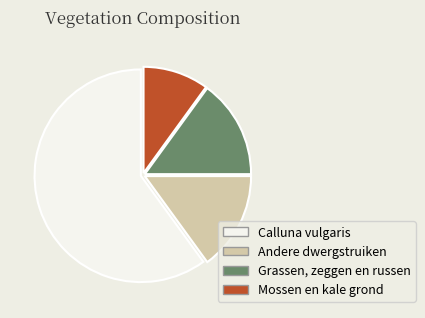

Is there any slice that represents more than half of the pie?

Yes